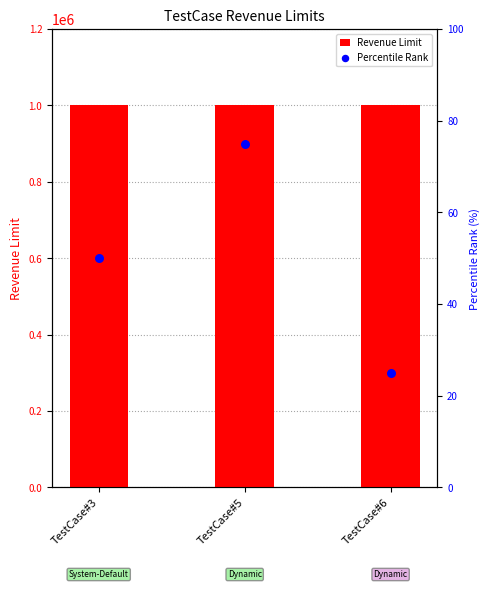

At how many categories does at least one series exceed 298320?

3